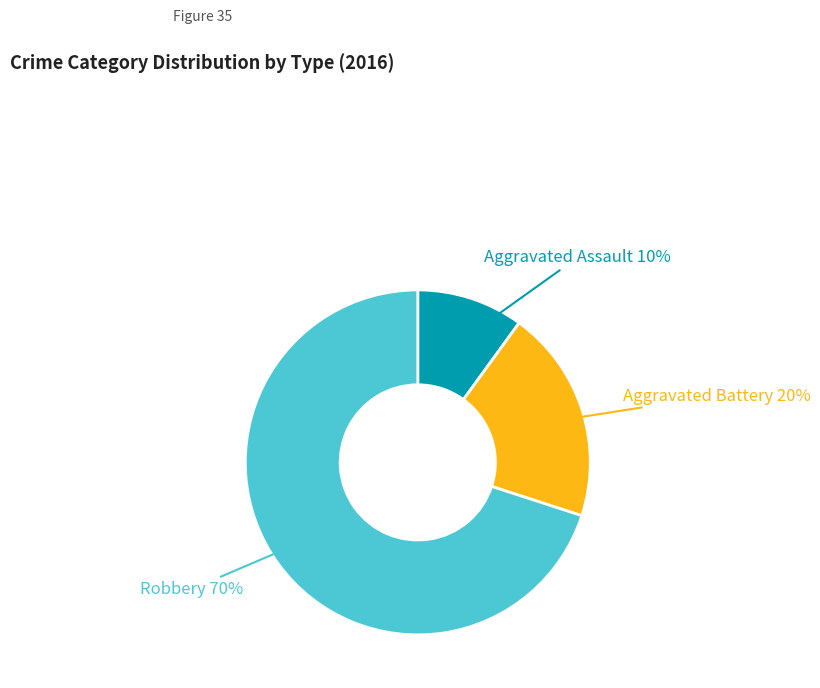

Is there any slice that represents more than half of the pie?

Yes